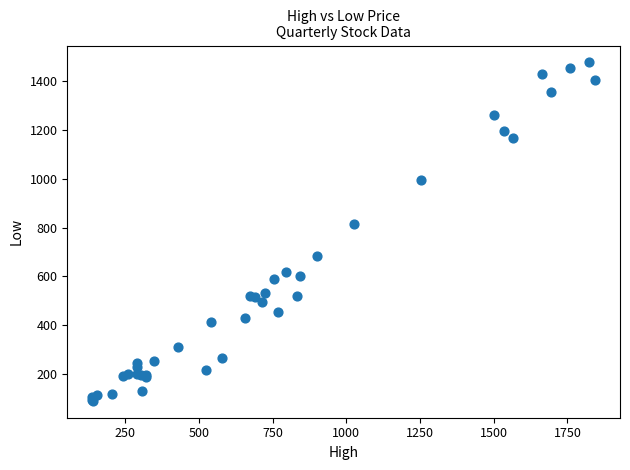

What Y value in the scatter plot is closest to 783?

813.5